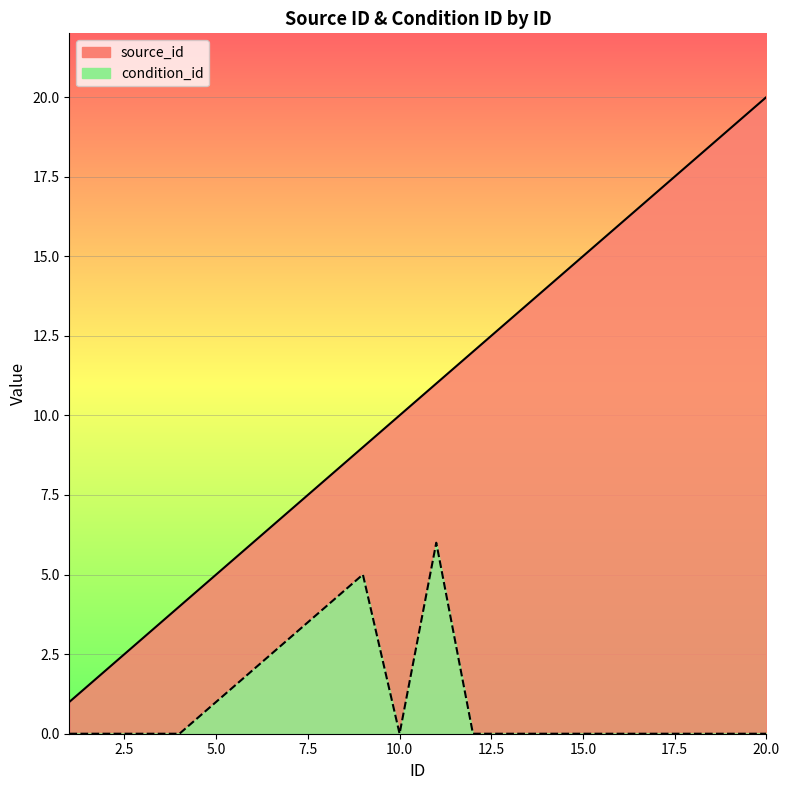

What is the value of the source_id point at the 19th from the left?

19